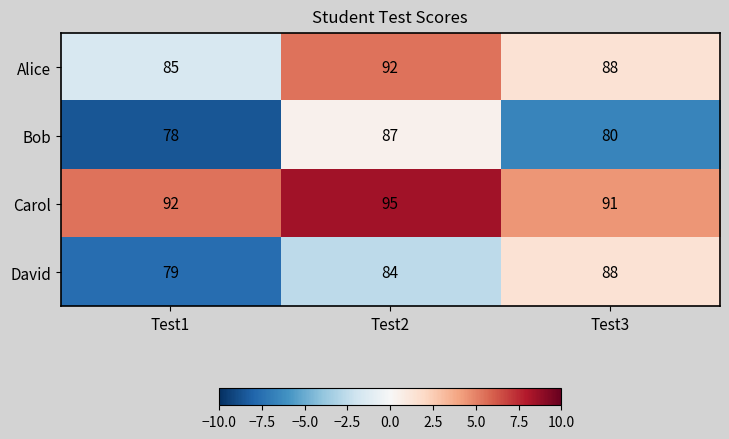

How many distinct data groups are displayed?

4